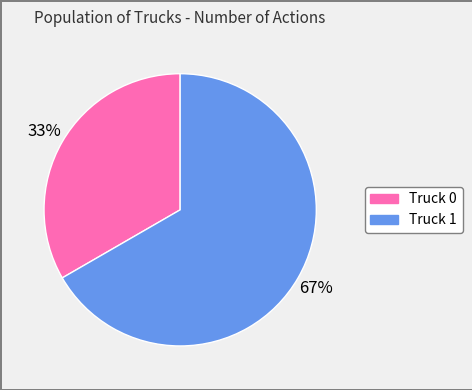

Is the sum of Truck 0 and Truck 1 greater than half?

Yes